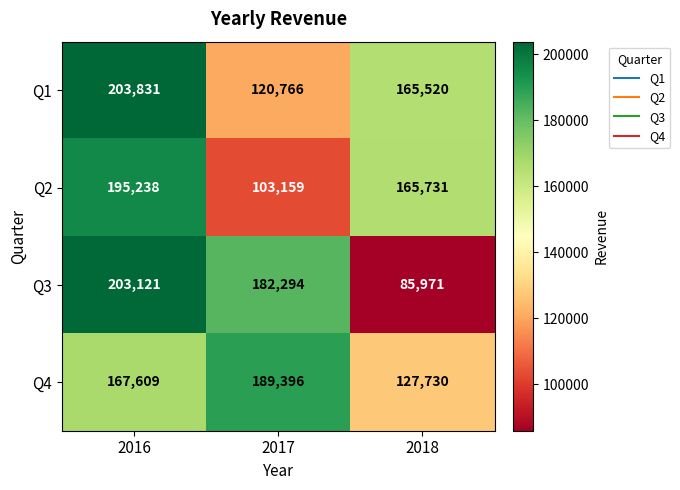

Which series has the largest total across all categories?

Q1